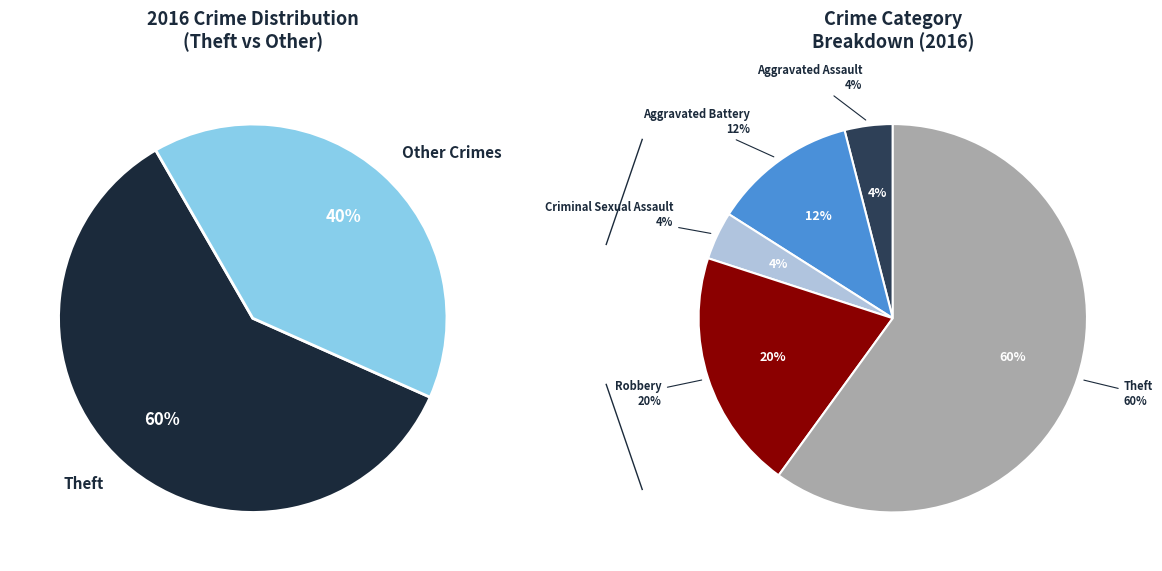

What percentage is the Robbery slice, to the nearest percent?

20%